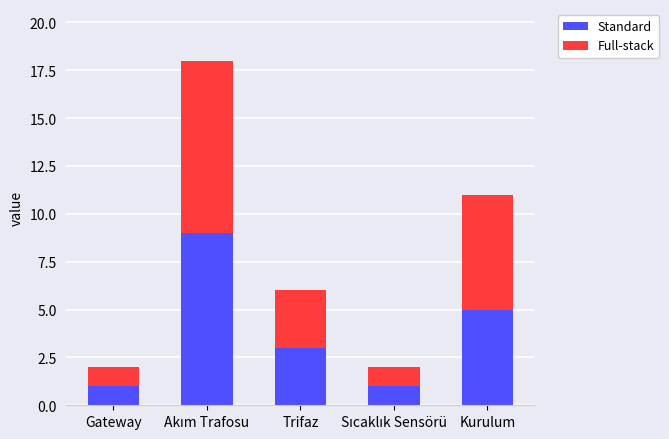

What is the difference between the second highest and second lowest values in the Standard series?

4